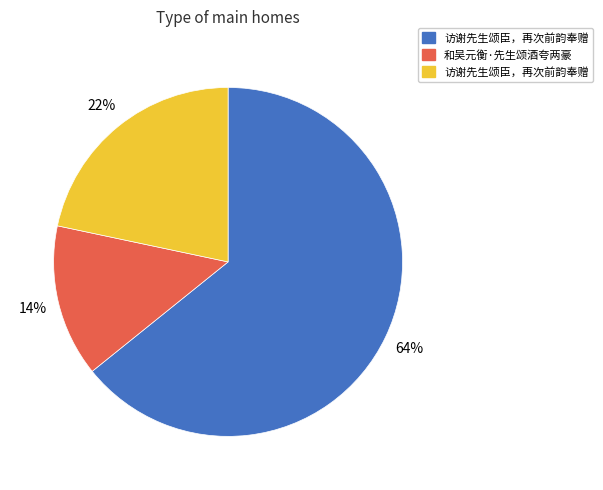

Is there a majority slice in this chart?

Yes